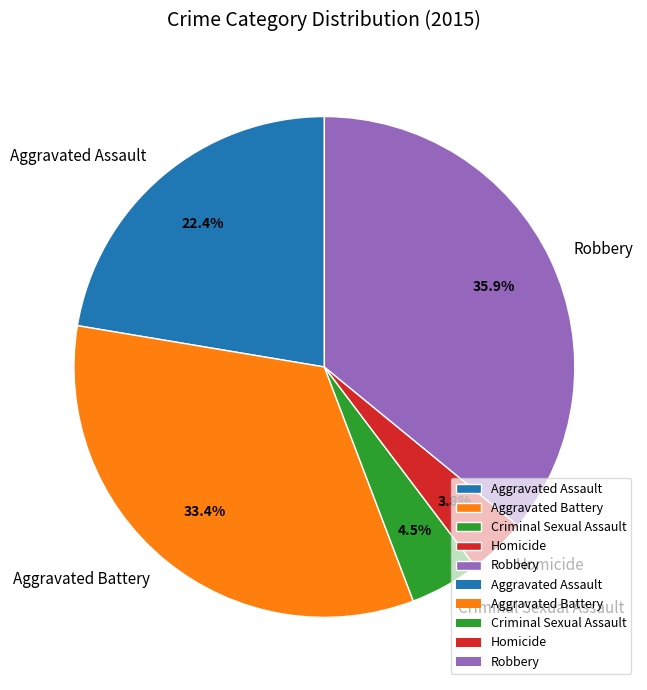

Is the sum of Aggravated Assault and Aggravated Battery greater than half?

Yes